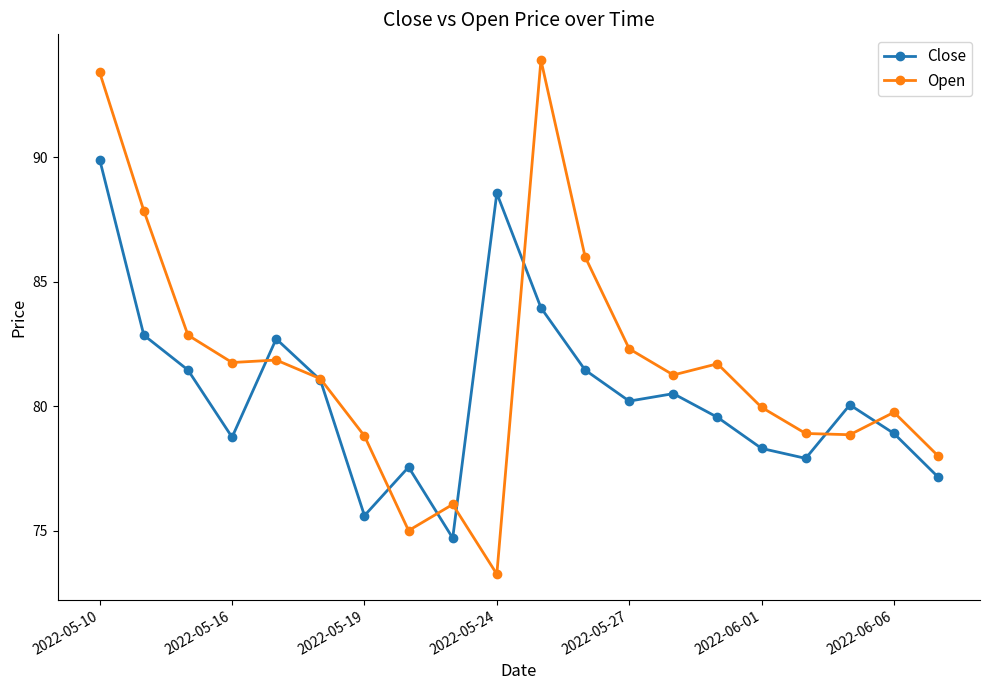

What is the lowest value of the Close series?

74.7